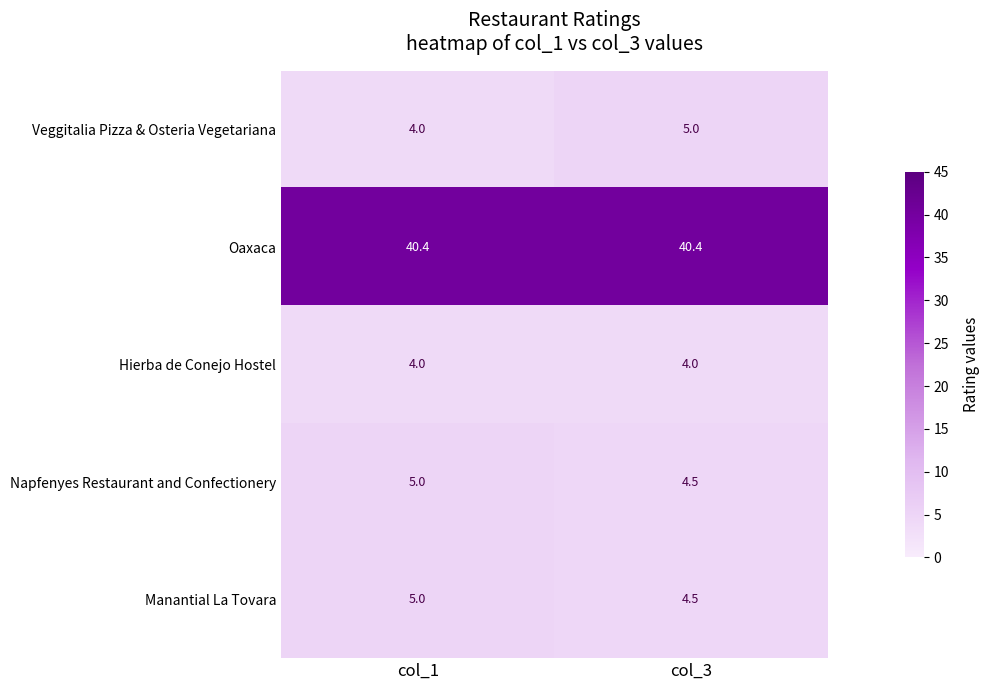

How many data points does each series have?

2